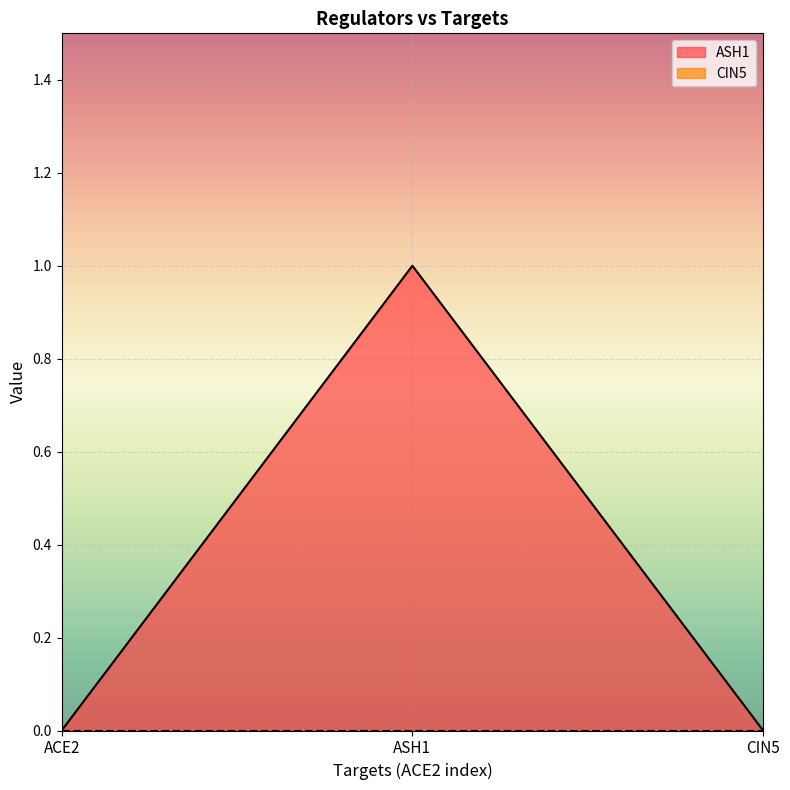

True or false: the data shows 2 at ASH1.

False